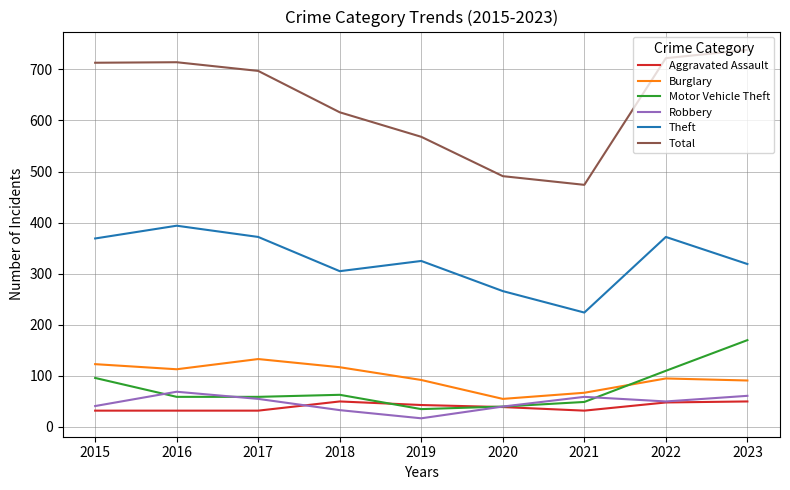

Which series has the widest spread of values?

Total